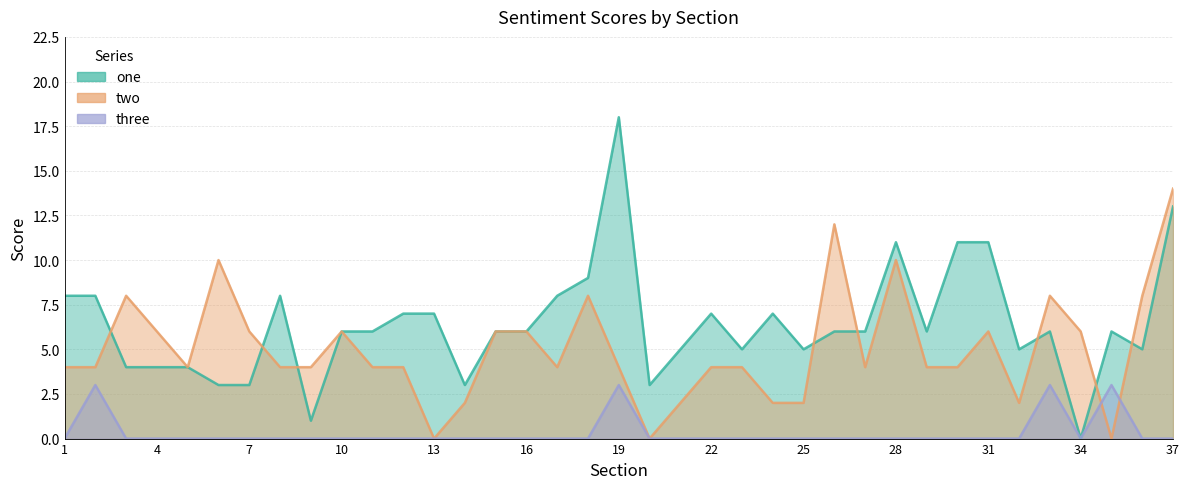

What is the spread (max minus min) of values at 15?

6